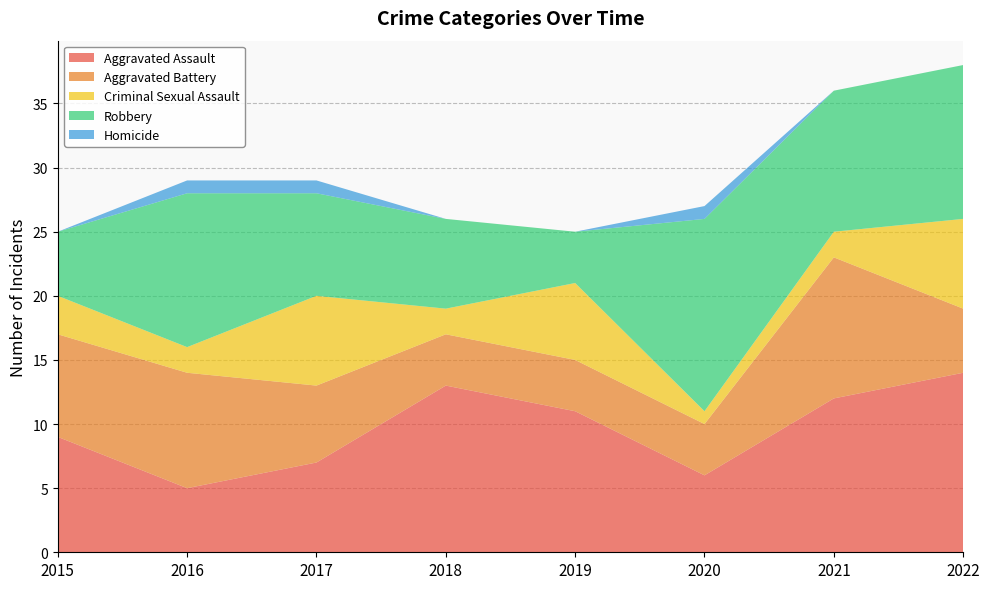

Reading left to right, what are all the values shown in this chart?

Aggravated Assault: 9	5	7	13	11	6	12	14
Aggravated Battery: 8	9	6	4	4	4	11	5
Criminal Sexual Assault: 3	2	7	2	6	1	2	7
Robbery: 5	12	8	7	4	15	11	12
Homicide: 0	1	1	0	0	1	0	0